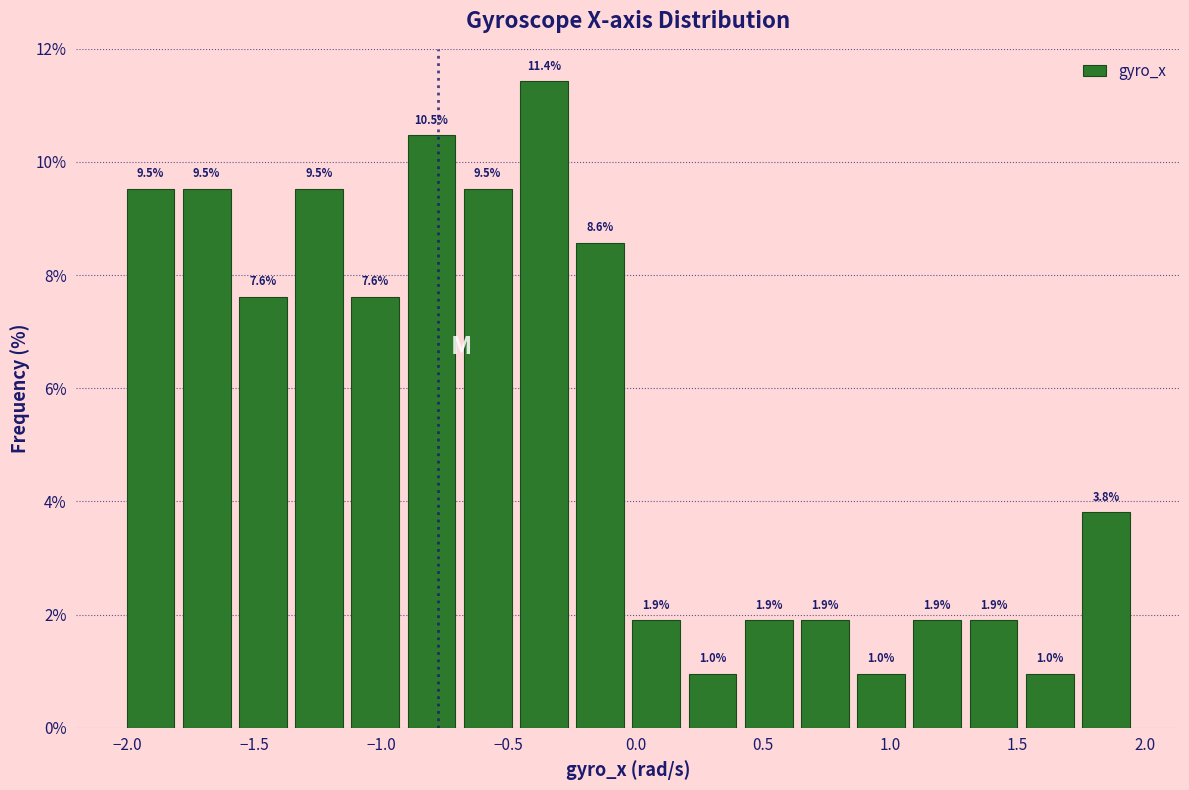

Reading left to right, transcribe this chart: for each bar, give the range it covers on the x-axis and its height. The bar edges are not printed on the chart, so give them approximately, as read against the axis.

-2.00 to -1.80: 9.5
-1.80 to -1.60: 9.5
-1.60 to -1.35: 7.6
-1.35 to -1.15: 9.5
-1.15 to -0.90: 7.6
-0.90 to -0.70: 10.5
-0.70 to -0.45: 9.5
-0.45 to -0.25: 11.4
-0.25 to -0.05: 8.6
-0.05 to 0.20: 1.9
0.20 to 0.40: 1.0
0.40 to 0.65: 1.9
0.65 to 0.85: 1.9
0.85 to 1.05: 1.0
1.05 to 1.30: 1.9
1.30 to 1.50: 1.9
1.50 to 1.75: 1.0
1.75 to 1.95: 3.8